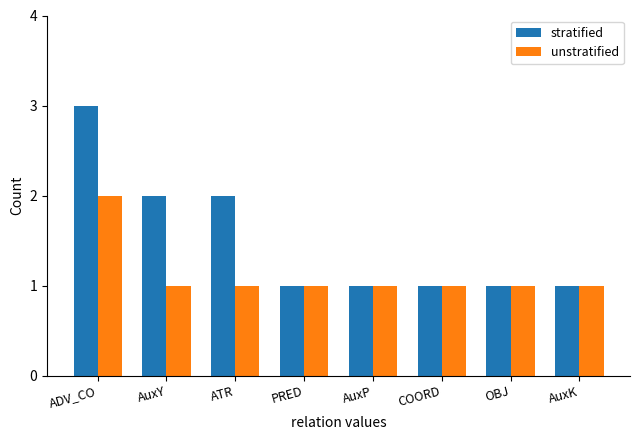

What value does the unstratified series have at ATR?

1